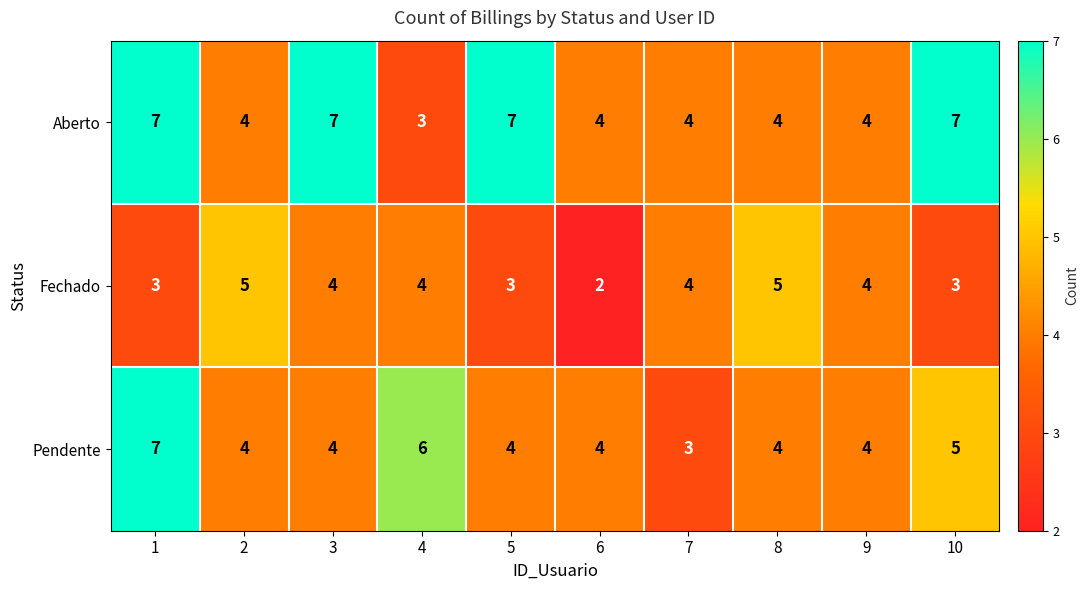

Count the Aberto values in the range 4 to 7.

9